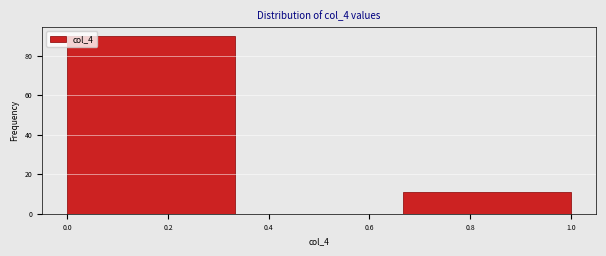

How tall is the bar that spans 0.66 to 1.00 on the x-axis? Neither the bar edges nor the heights are printed on the chart, so give them approximately, as read against the axes.

12